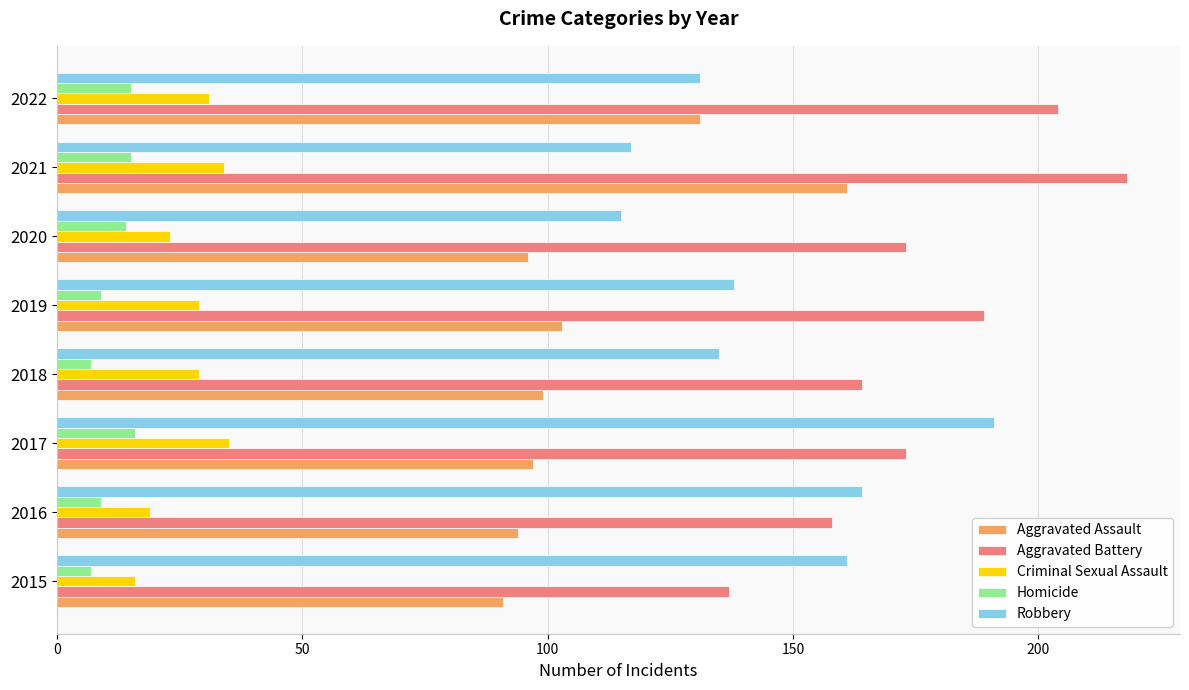

What is the minimum value for Robbery?

115